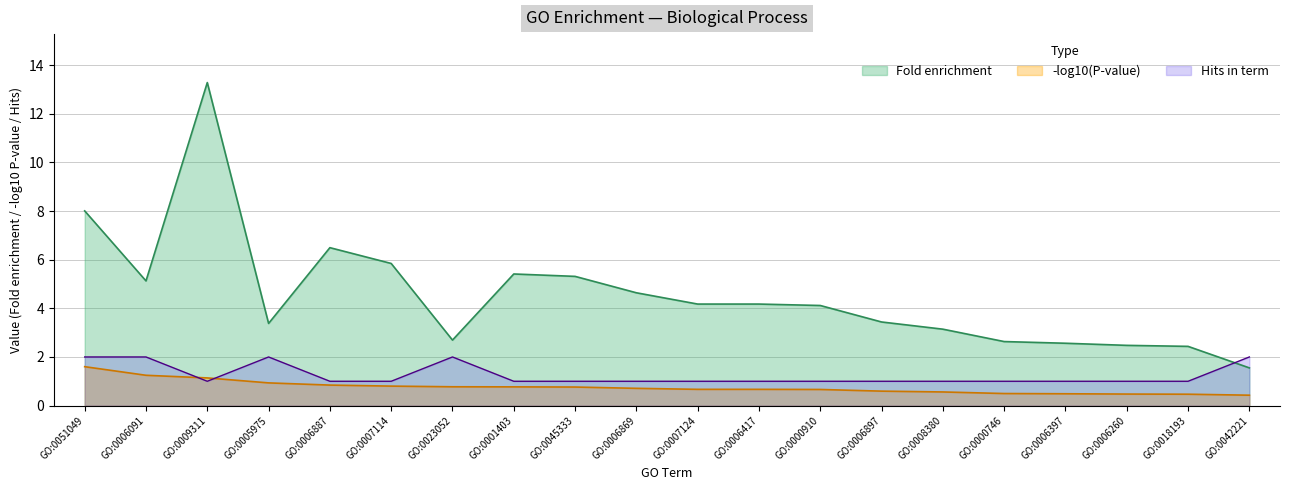

Which series has the largest range (max minus min)?

Fold enrichment